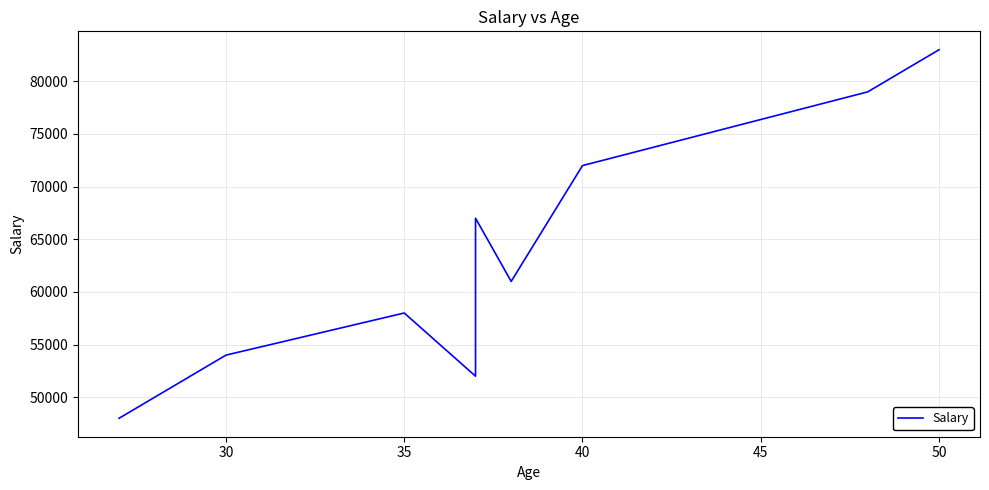

Is it true that the value at 7 is 29230?

False